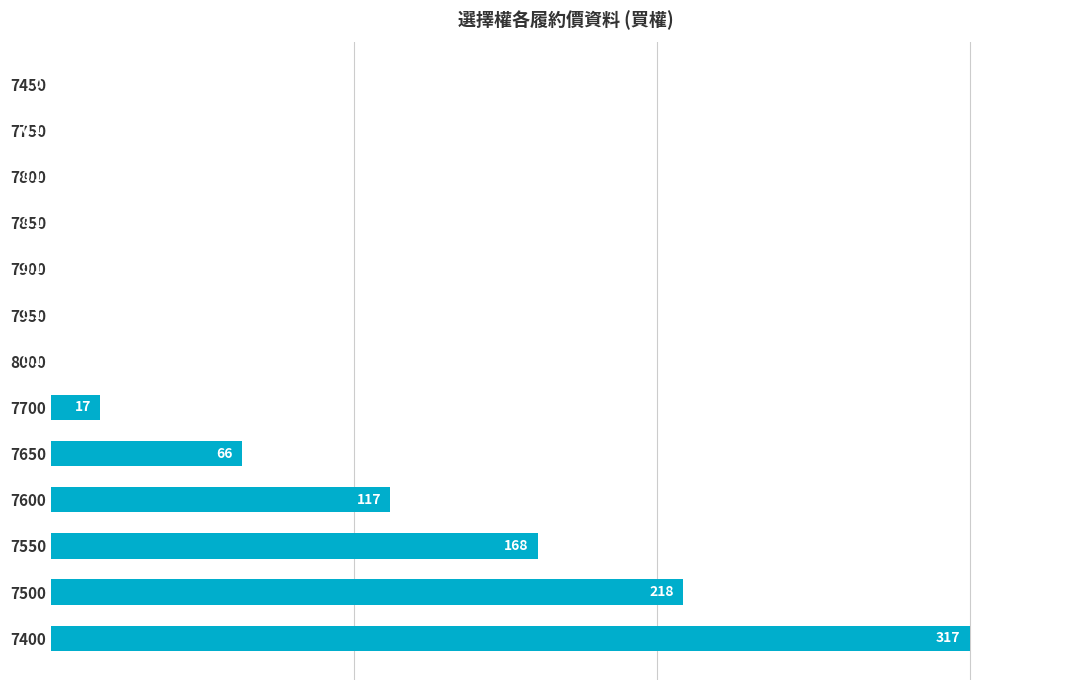

Where is the data nearest to the value 158?

7550